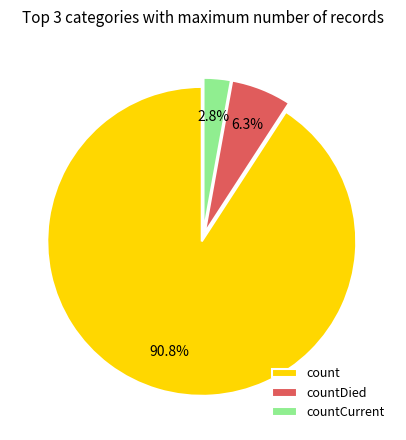

What is the largest slice in the pie chart?

count